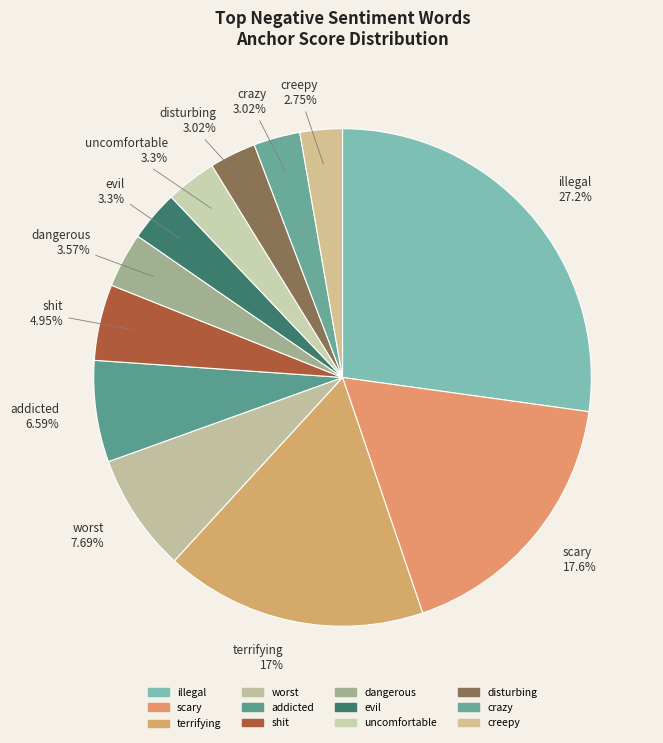

How much of the chart is everything except shit?

95.1%